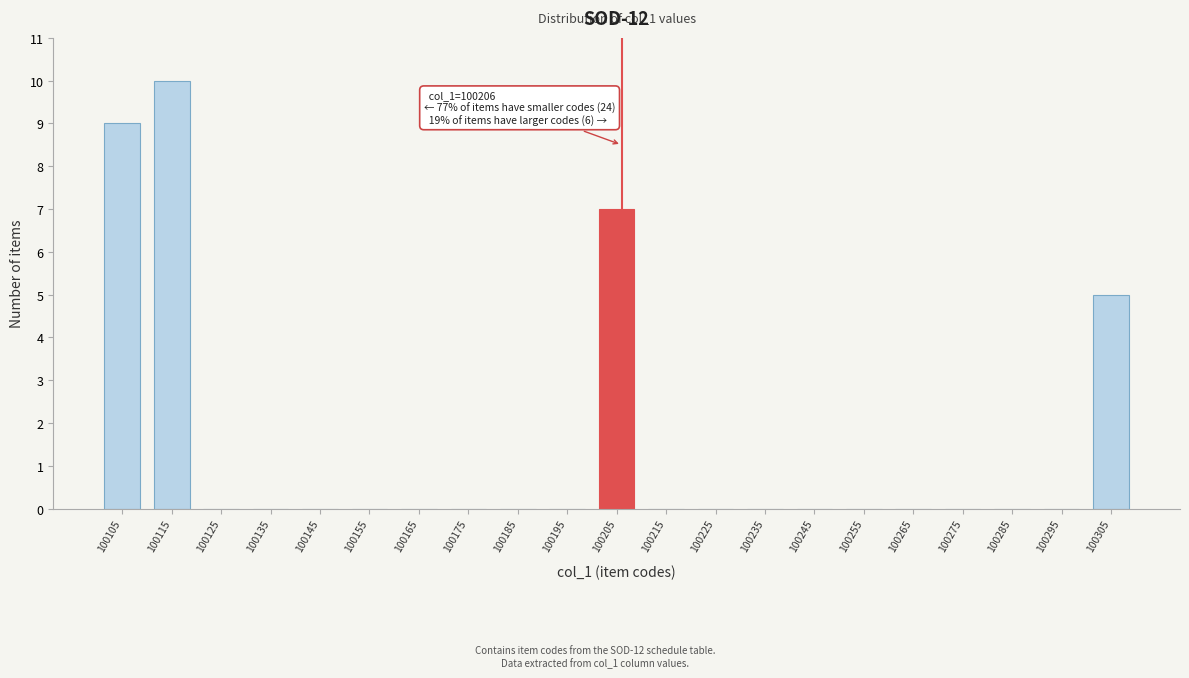

Which range on the x-axis has the tallest bar?

100110 to 100120